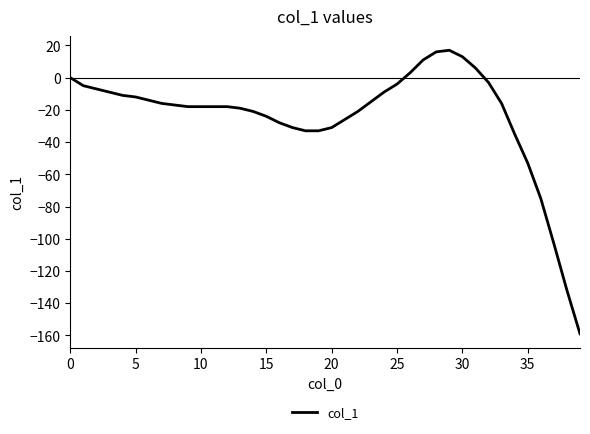

What is the minimum value shown in the chart?

-159